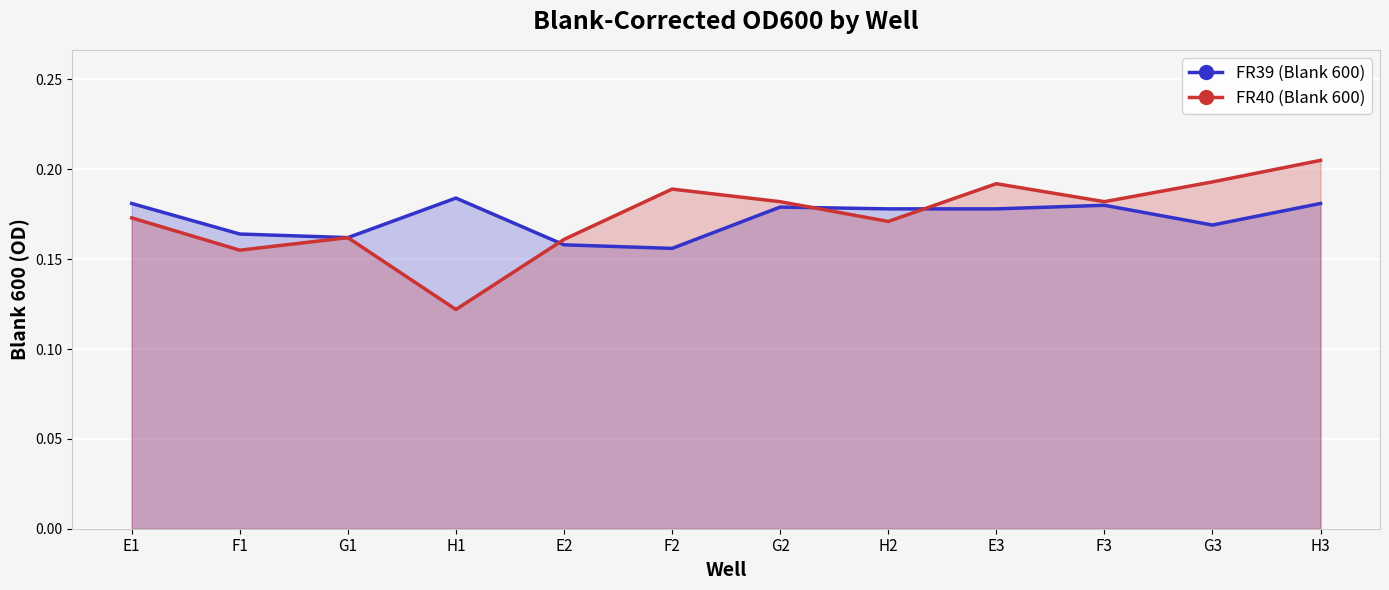

What is the label of the 8th point from the right?

E2